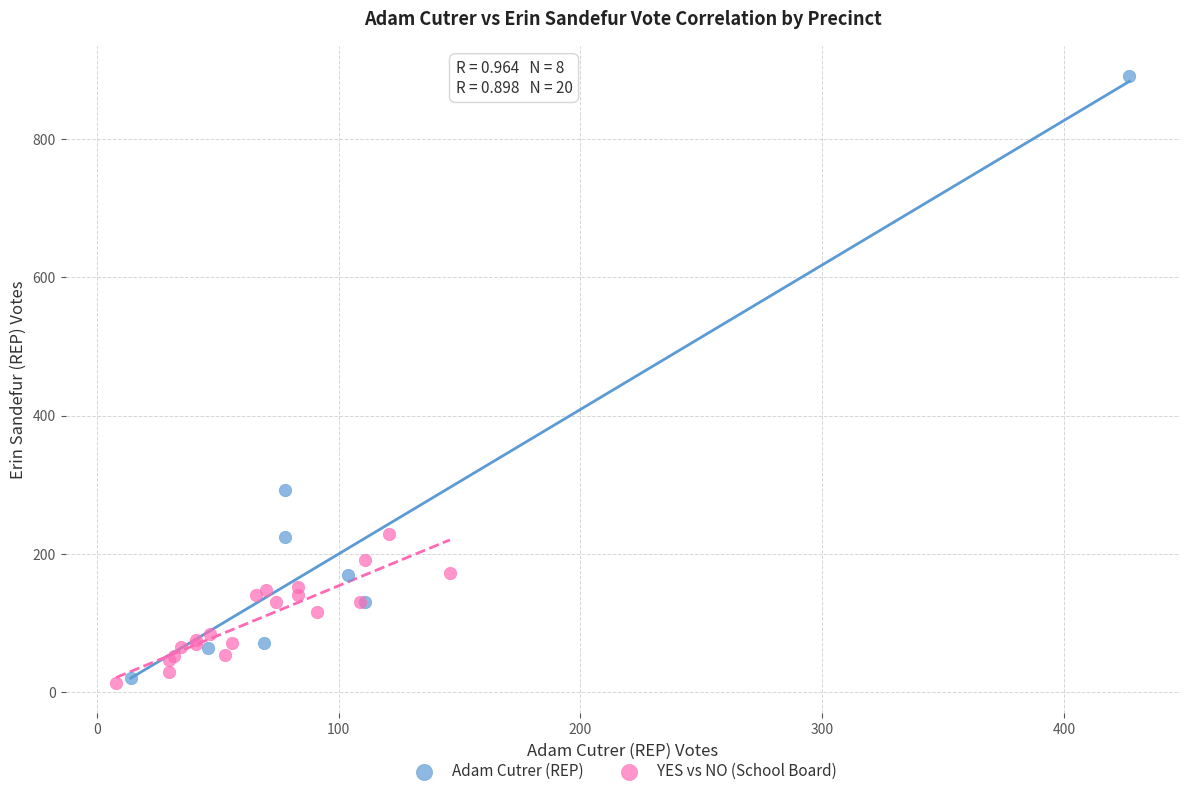

Which series has the widest spread of Y values?

Adam Cutrer (REP)